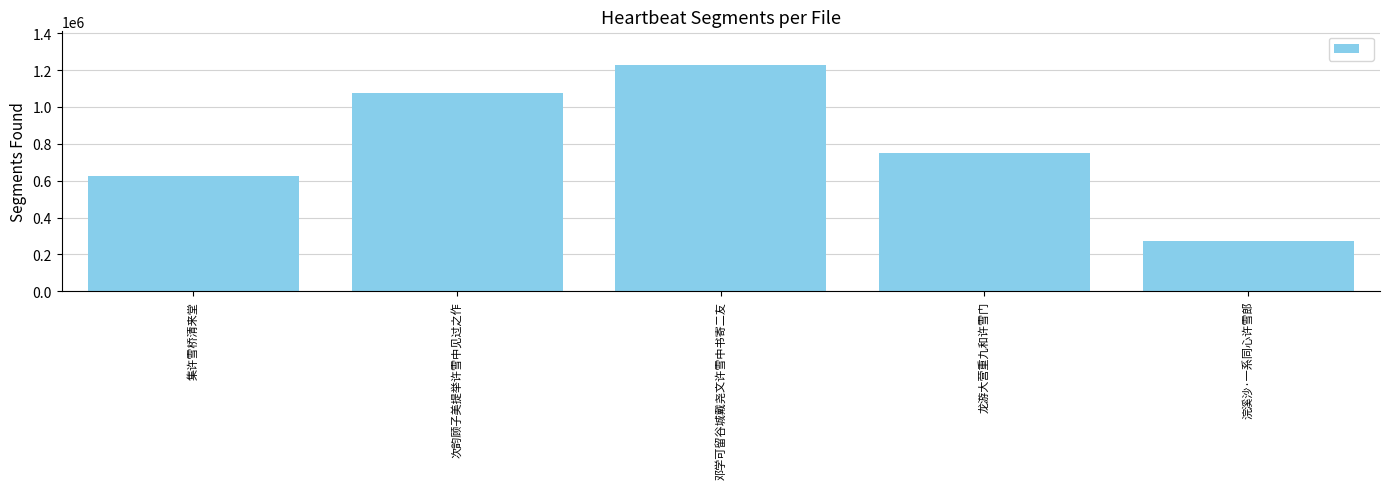

What is the maximum value shown in the chart?

1226239